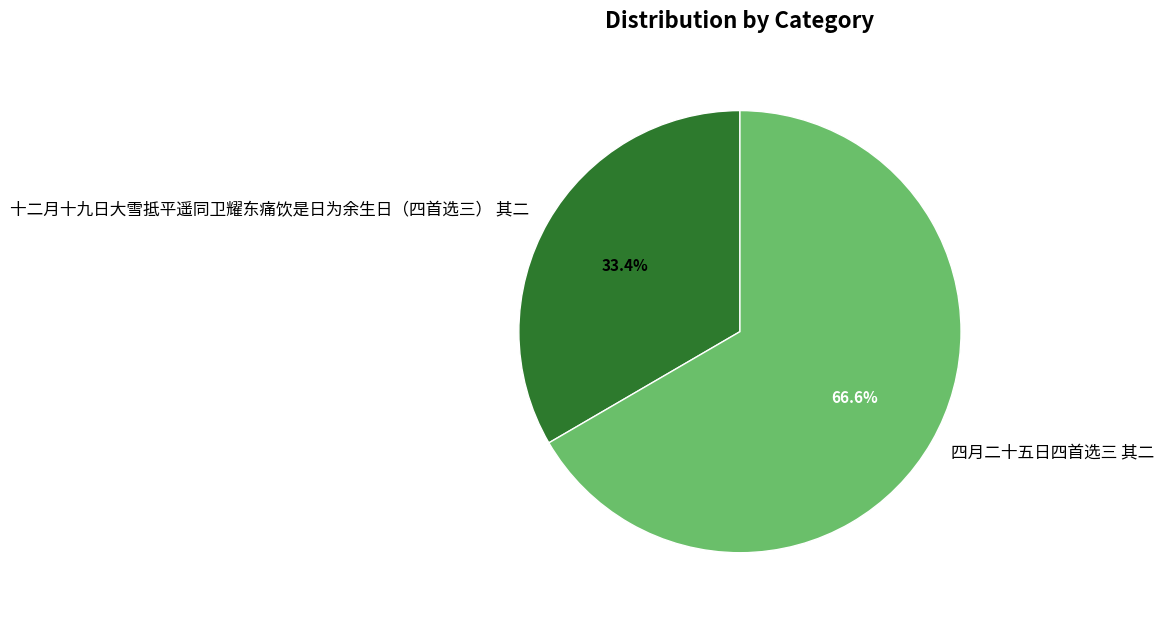

What is the largest slice in the pie chart?

四月二十五日四首选三 其二